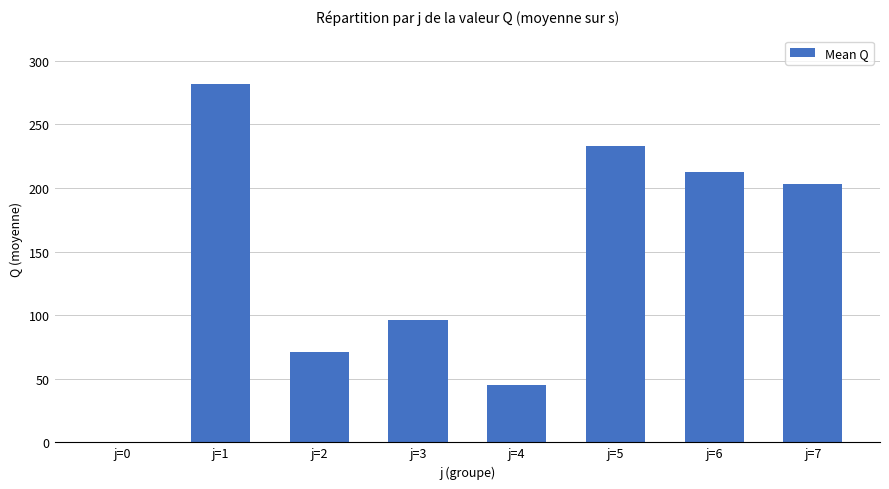

Between j=1 and j=2, which is larger?

j=1